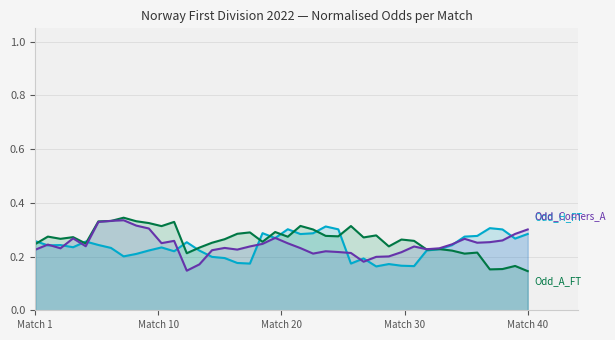

Does the chart have visible grid lines?

Yes